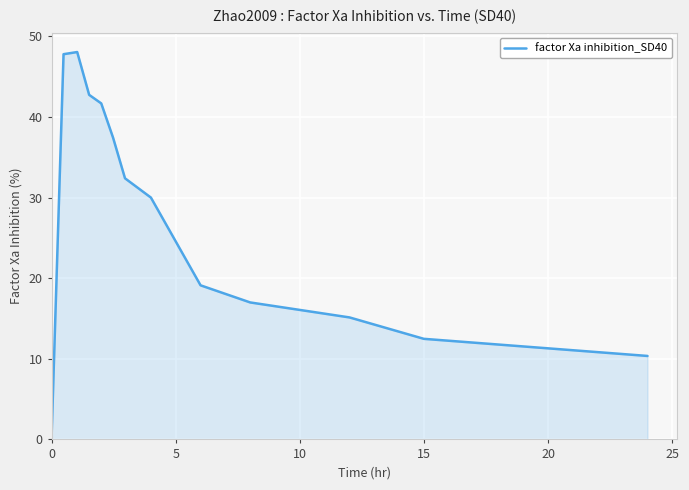

What is the difference between the maximum and minimum values?

47.8